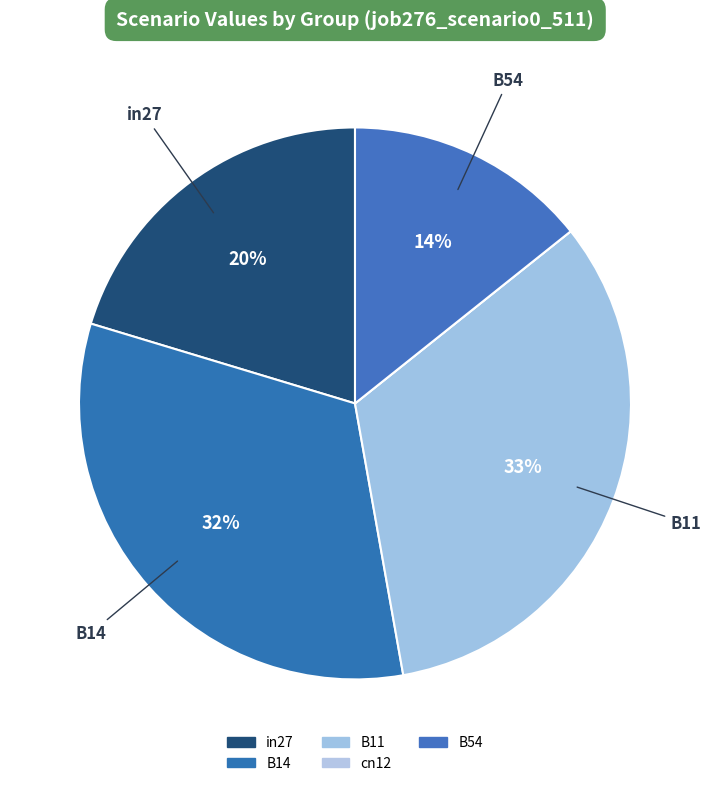

What percentage do B54 and cn12 together represent?

14.3%